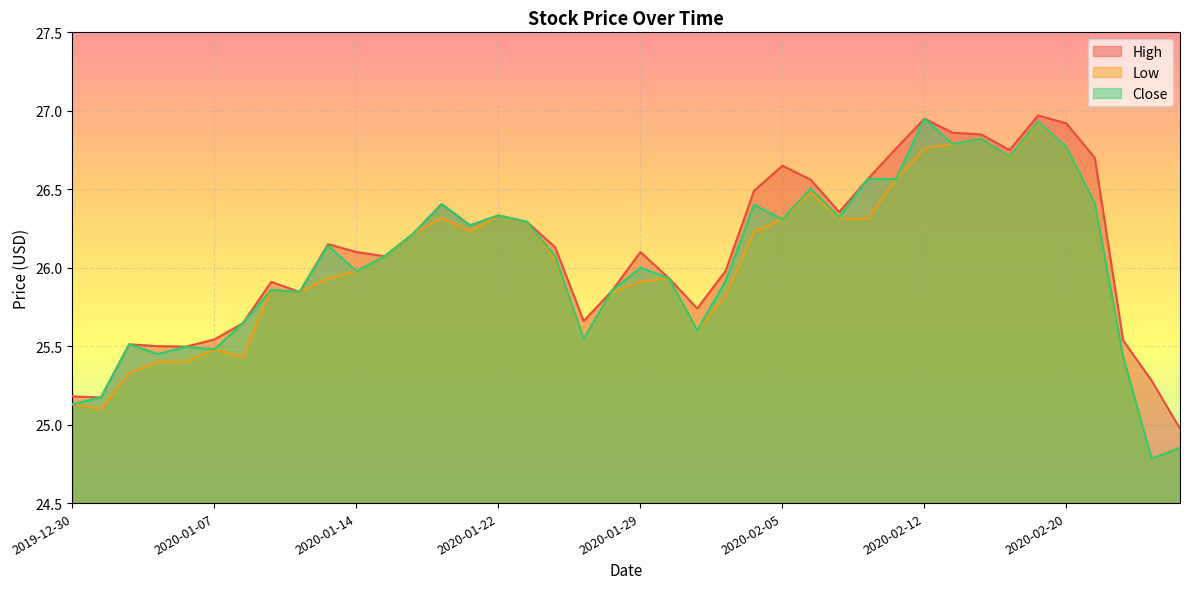

Which series changed the most between 2020-01-09 and 2020-01-15?

Low